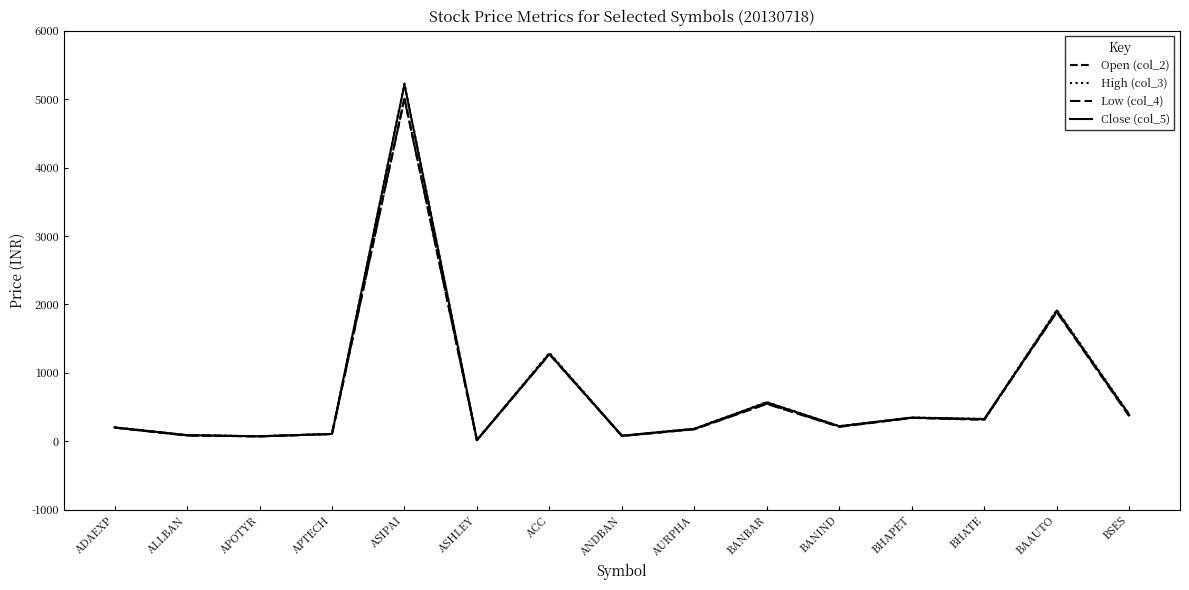

At which category does the chart reach its minimum across all series?

ASHLEY